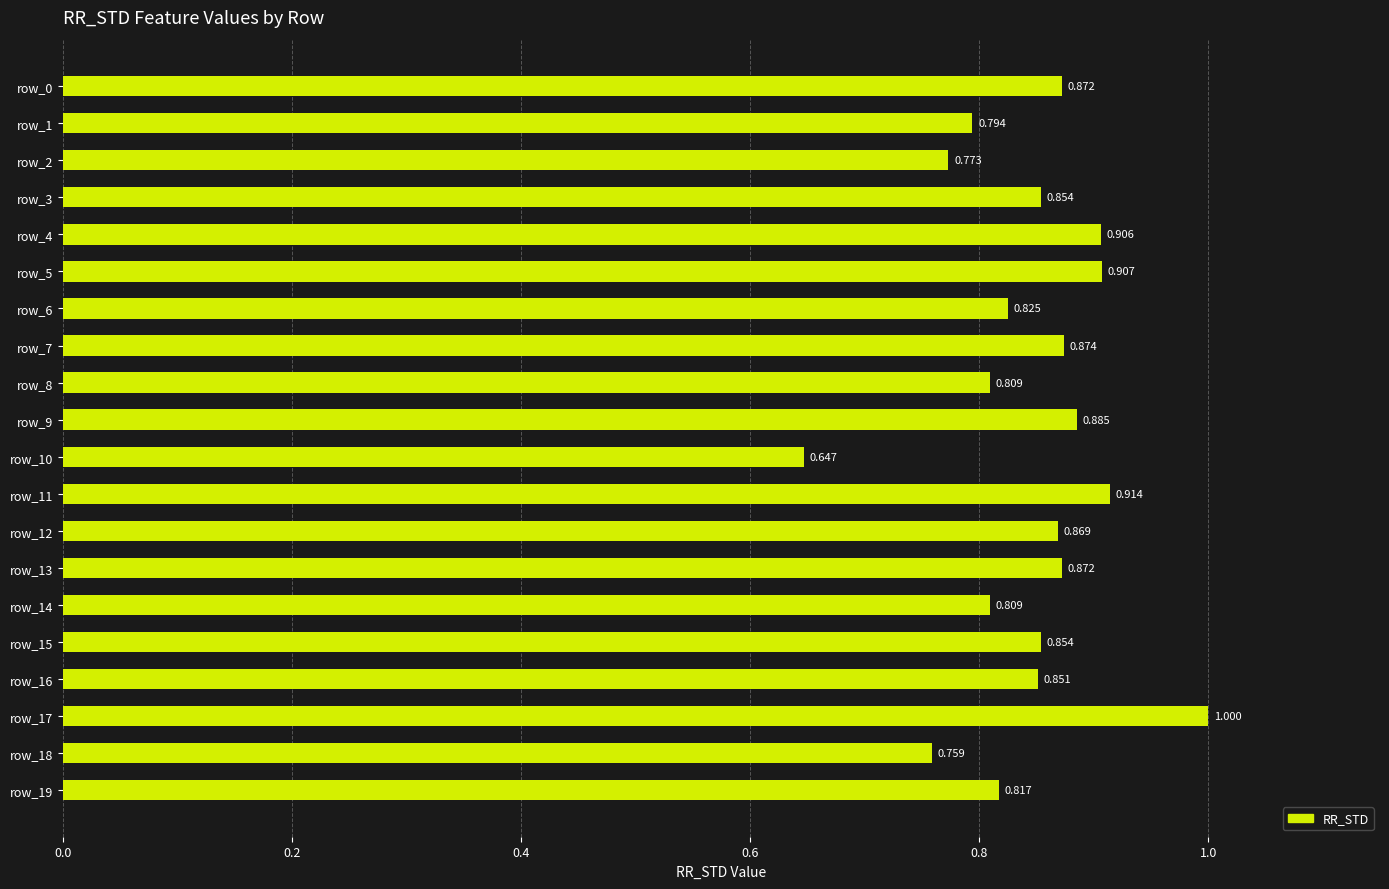

How many values are between 0 and 1?

20